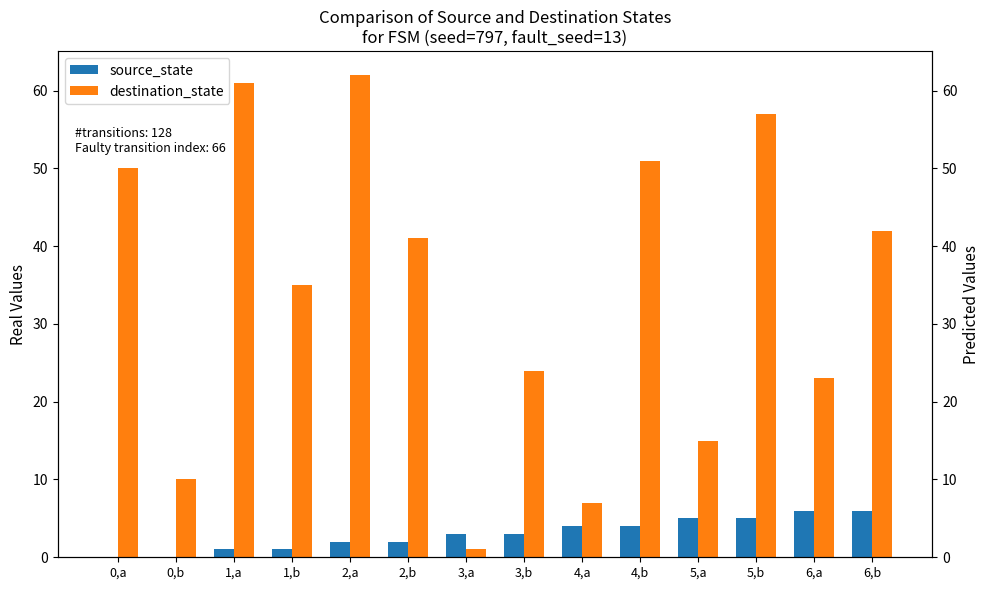

At which category does the chart reach its peak across all series?

2,a